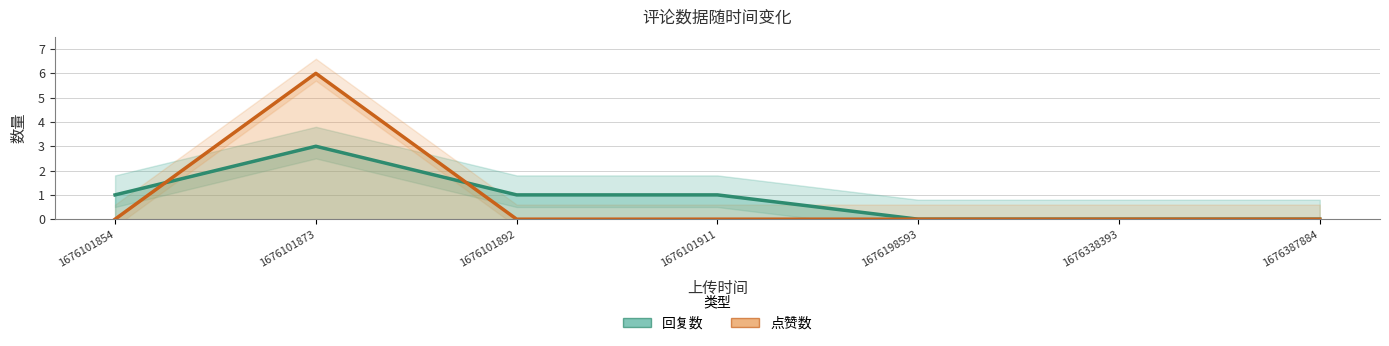

What is the greatest value displayed?

6